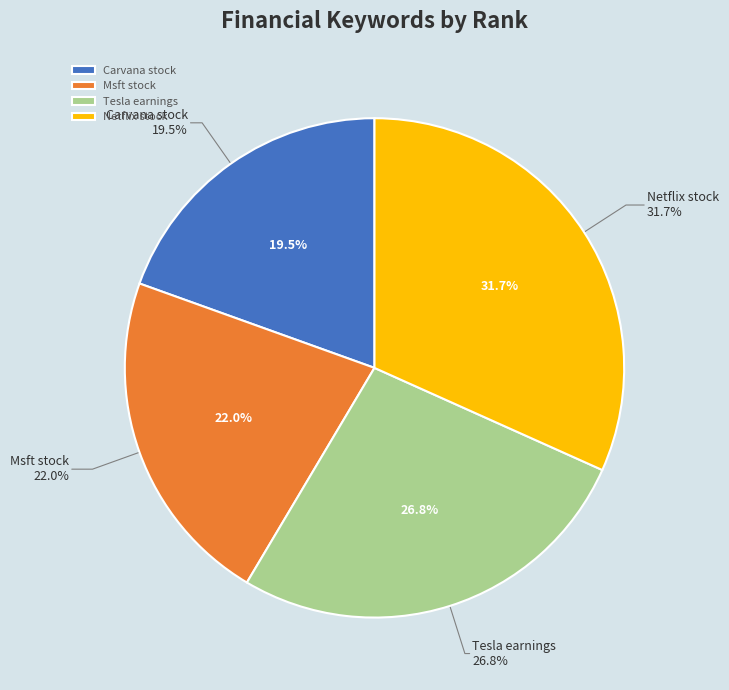

Combined, do Msft stock and Carvana stock account for over 50%?

No